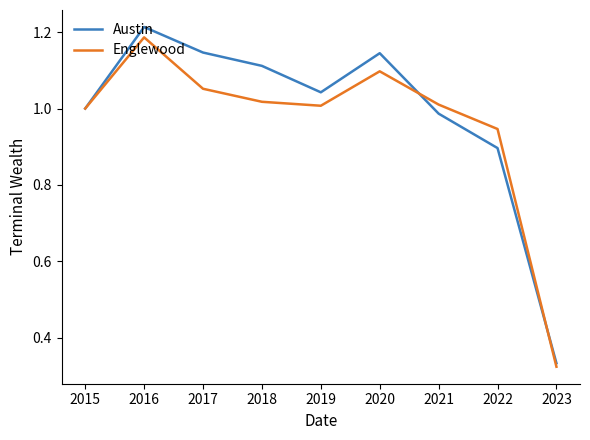

At how many categories does at least one series exceed 0?

9